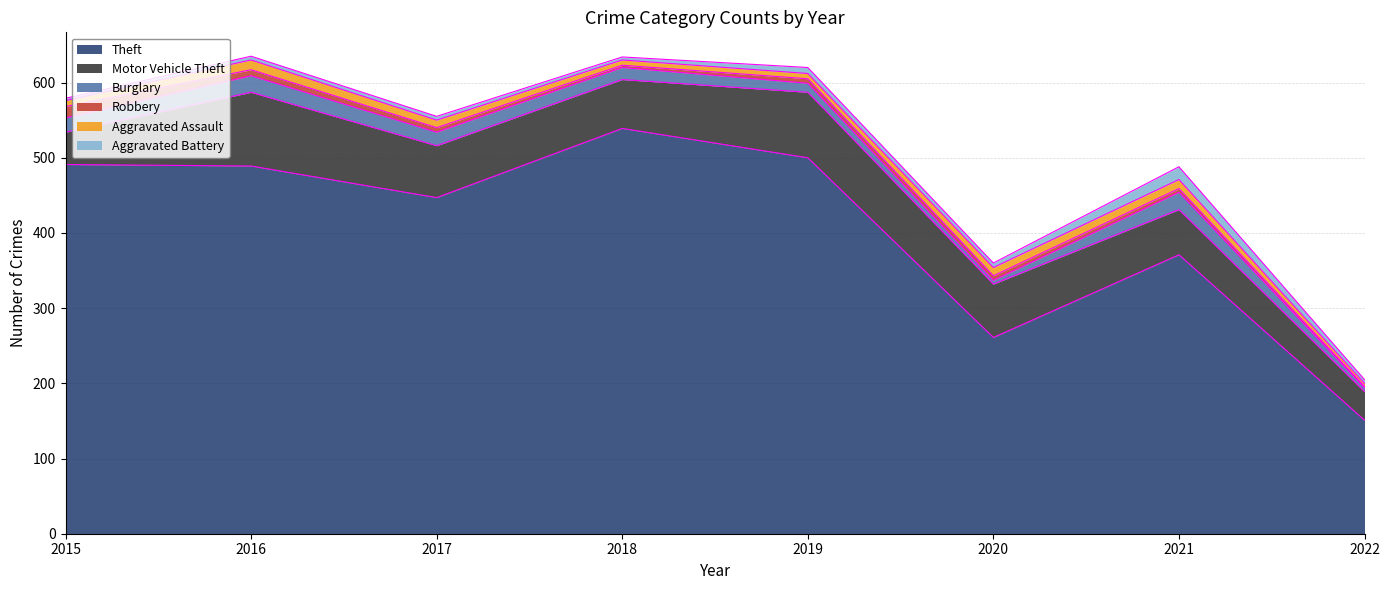

At which label does Burglary first exceed 18?

2015